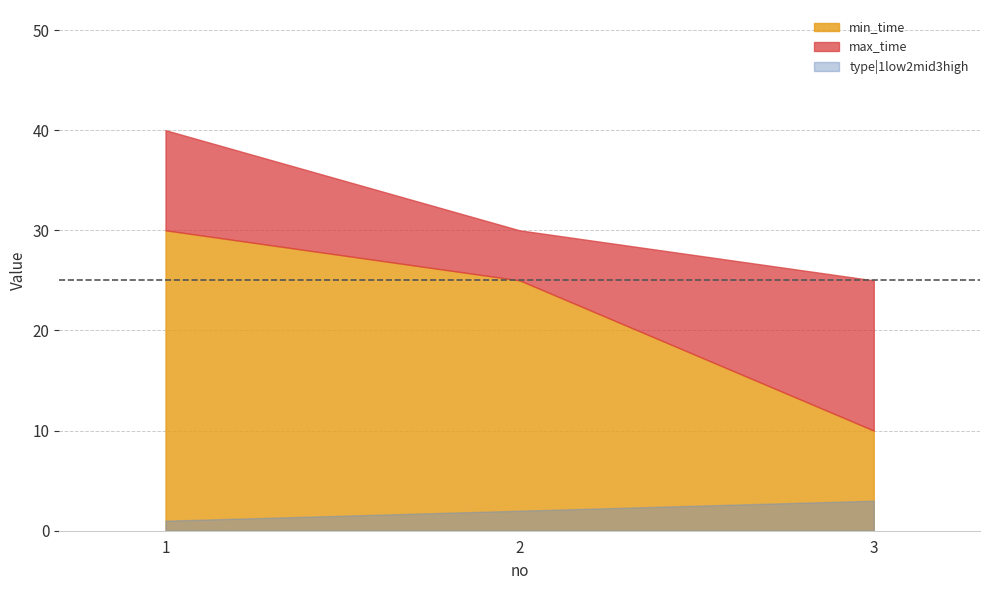

Rank the series by their average value, from highest to lowest.

max_time, min_time, type|1low2mid3high